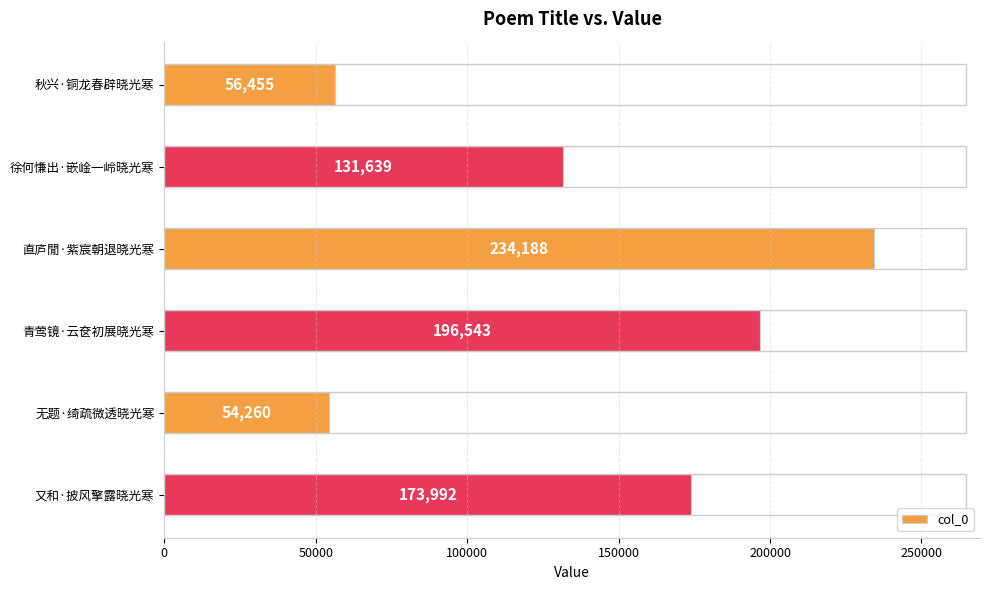

What is the difference between the maximum and minimum values?

179928